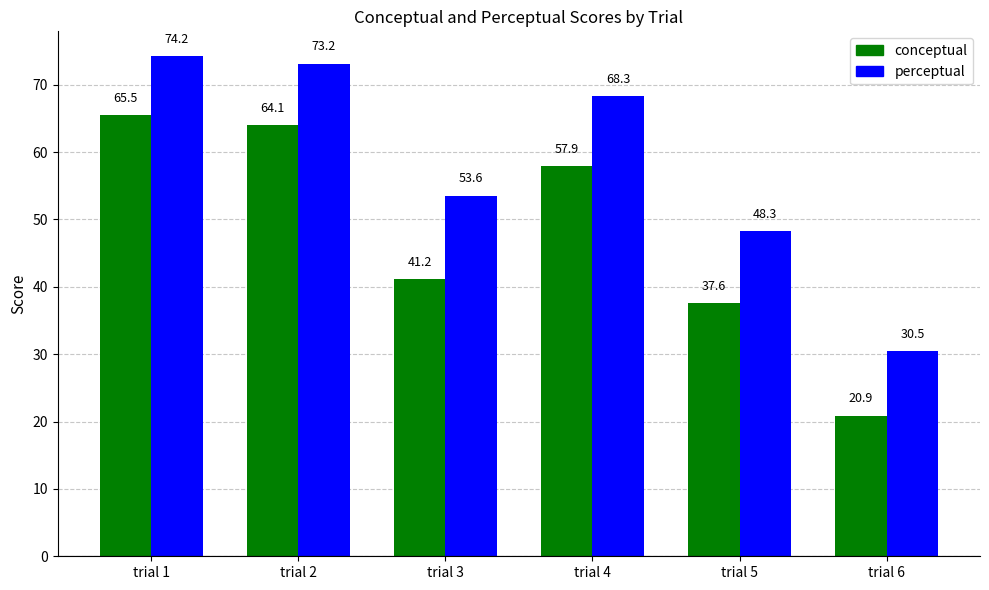

What is the sum of all conceptual values?

287.1